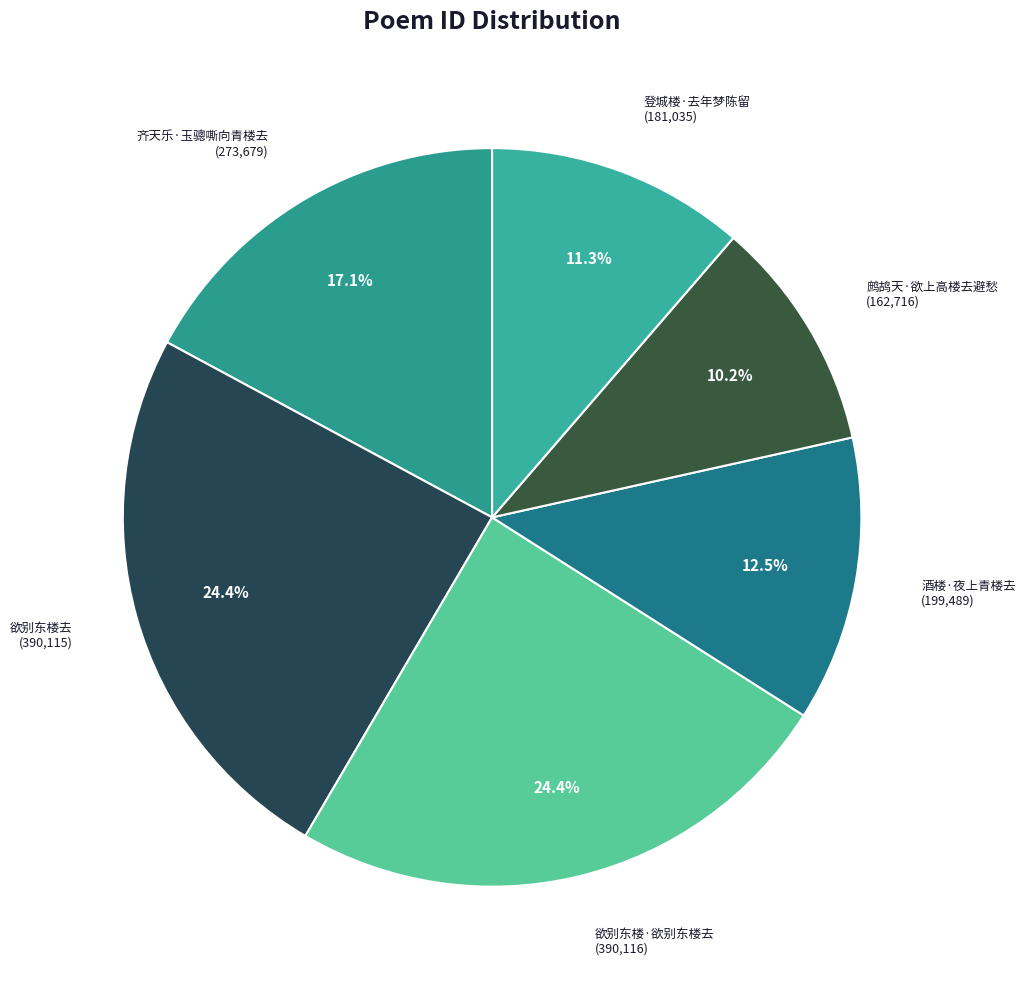

Combined, do 欲别东楼去 and 欲别东楼·欲别东楼去 account for over 50%?

No